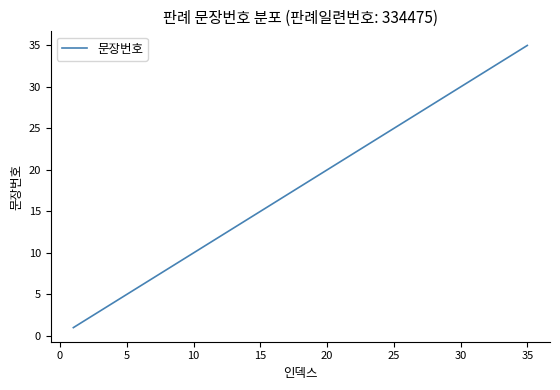

What is the difference between the maximum and minimum values?

34